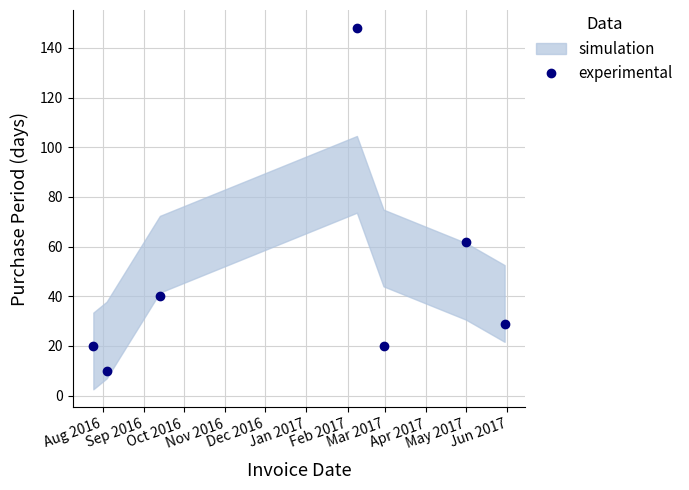

How many lines are shown in the chart?

1